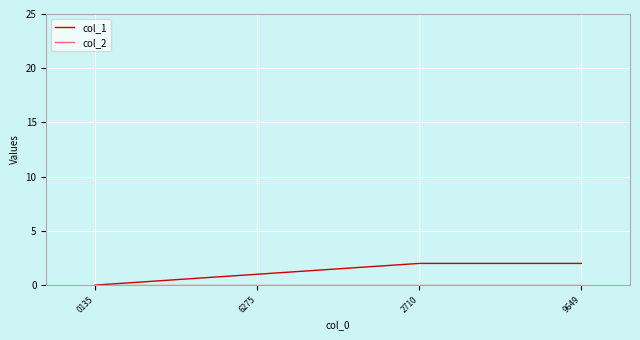

What position from the left is 6275?

2